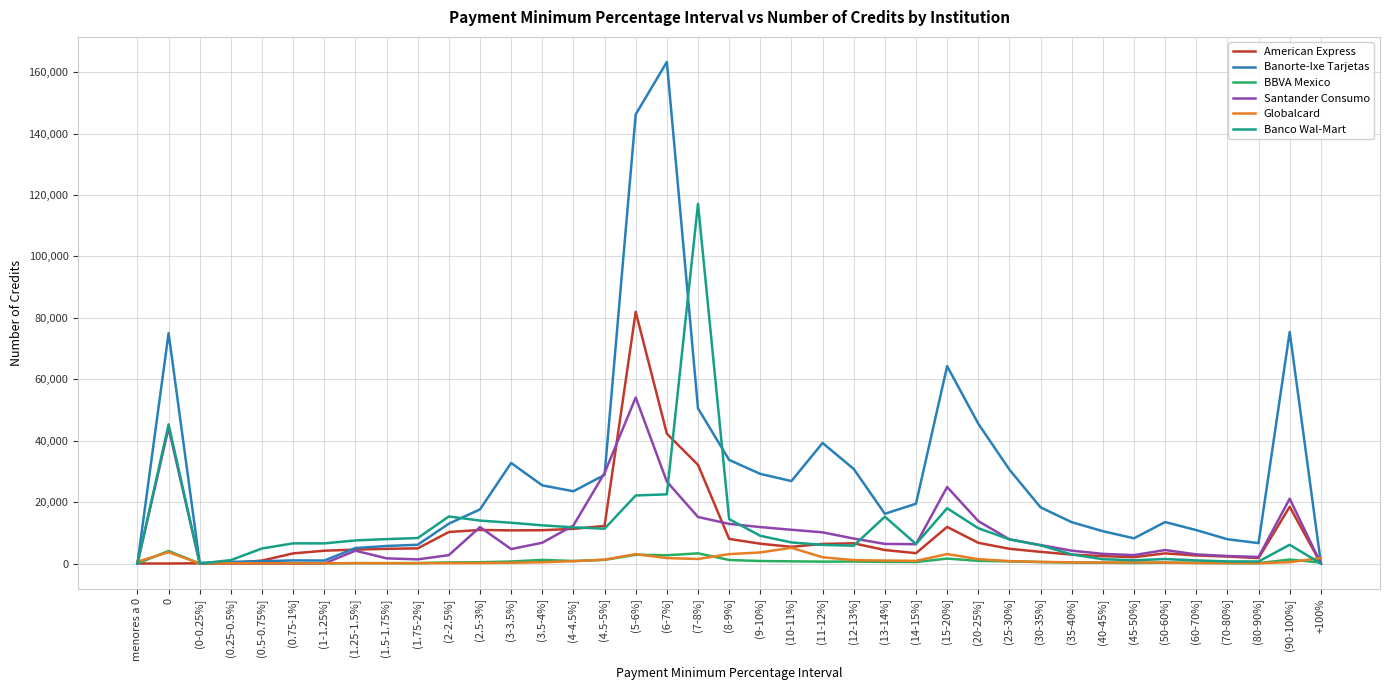

The value of Santander Consumo at (90-100%] is 37032. True or false?

False